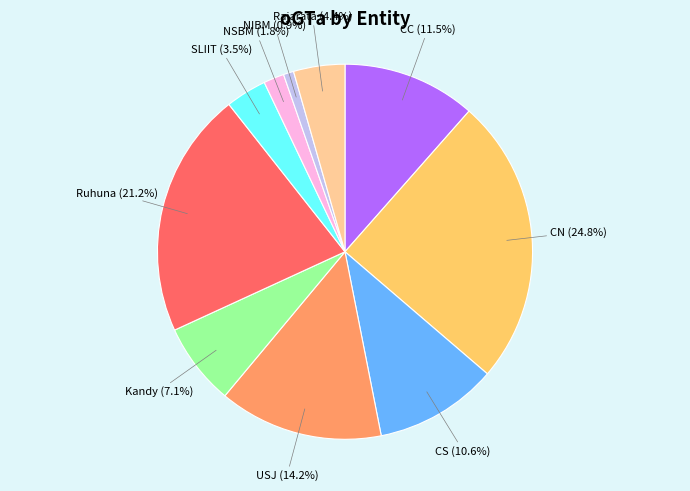

True or false: USJ accounts for 28% of the total.

False